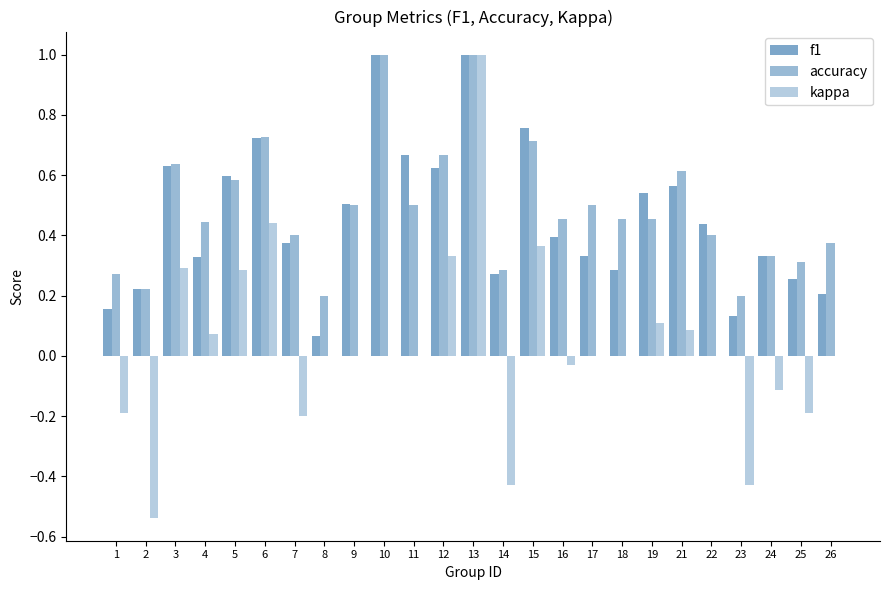

Count the number of data series in this chart.

3